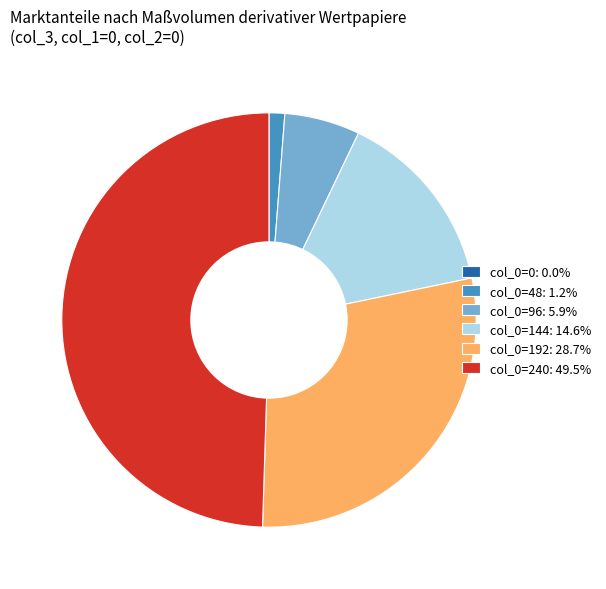

Does col_0=96: 5.9% account for over 50% of the chart?

No